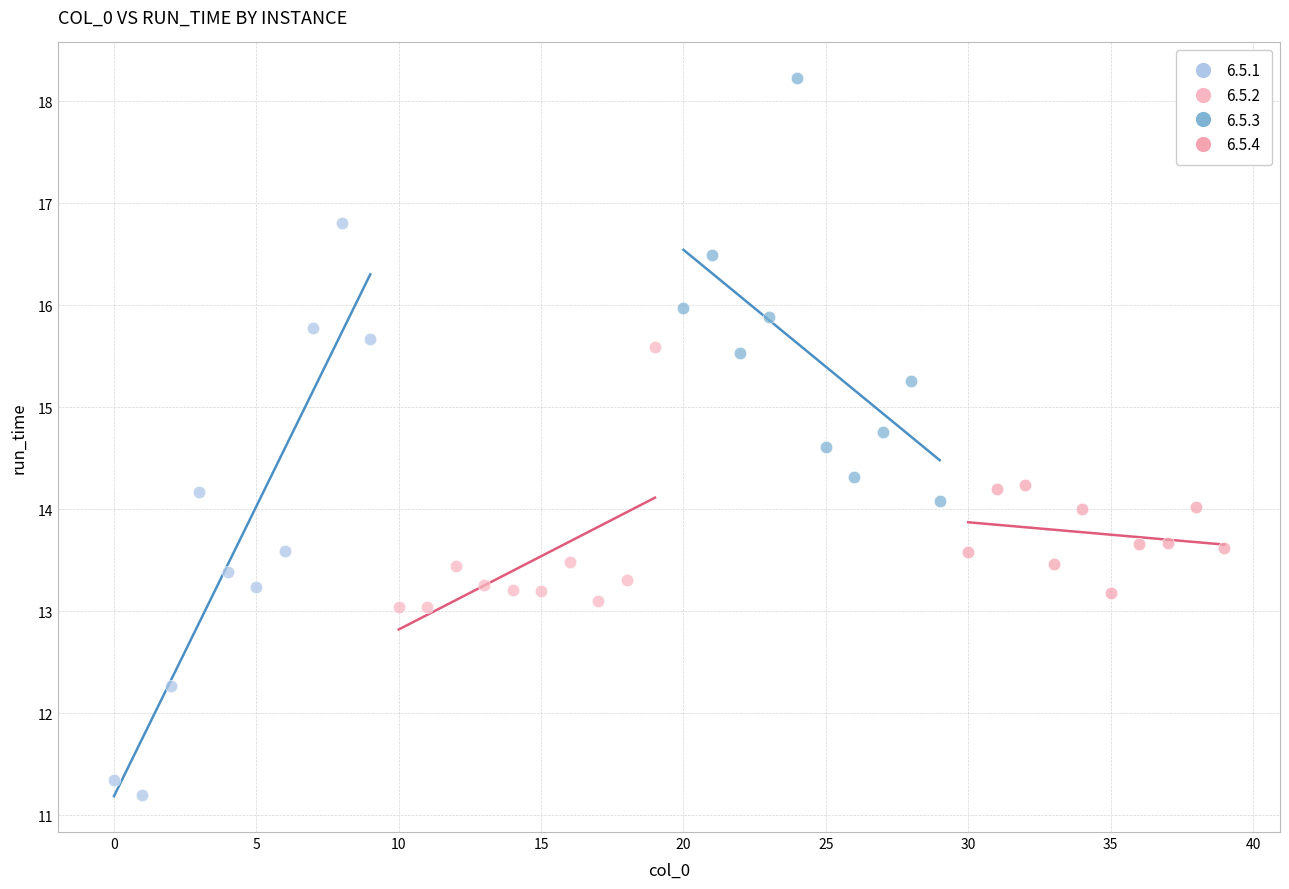

What are all the series names shown in the legend?

6.5.1, 6.5.2, 6.5.3, 6.5.4